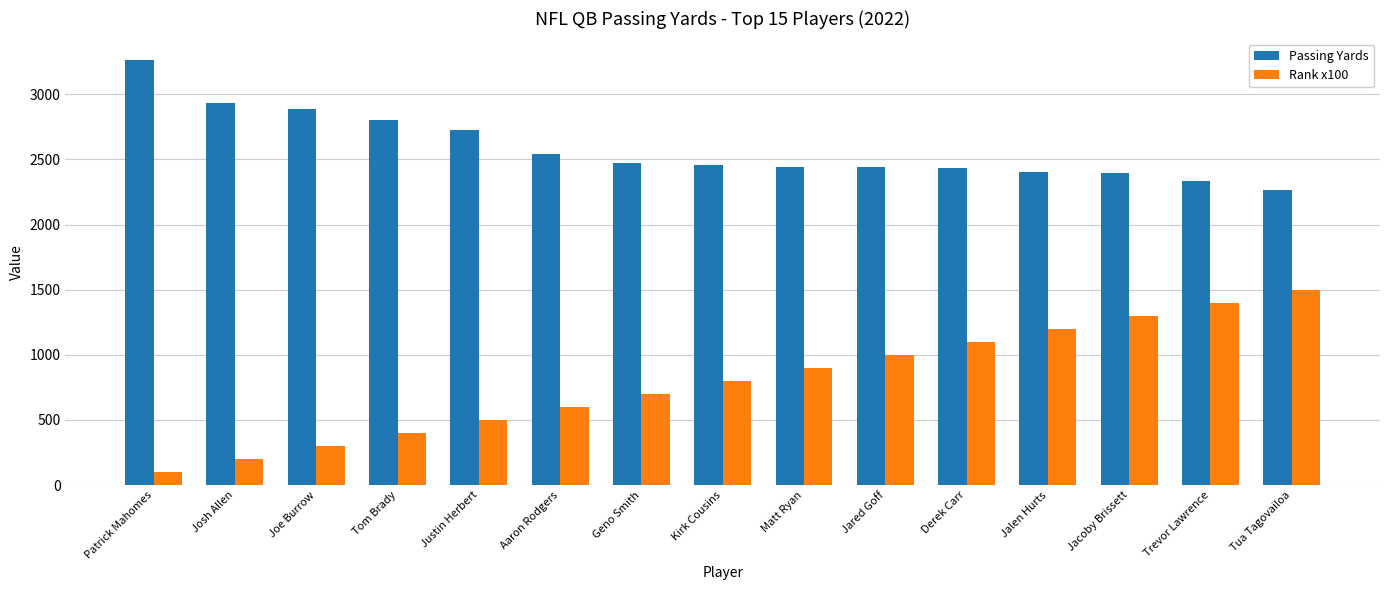

What is the label of the 7th bar from the right?

Matt Ryan